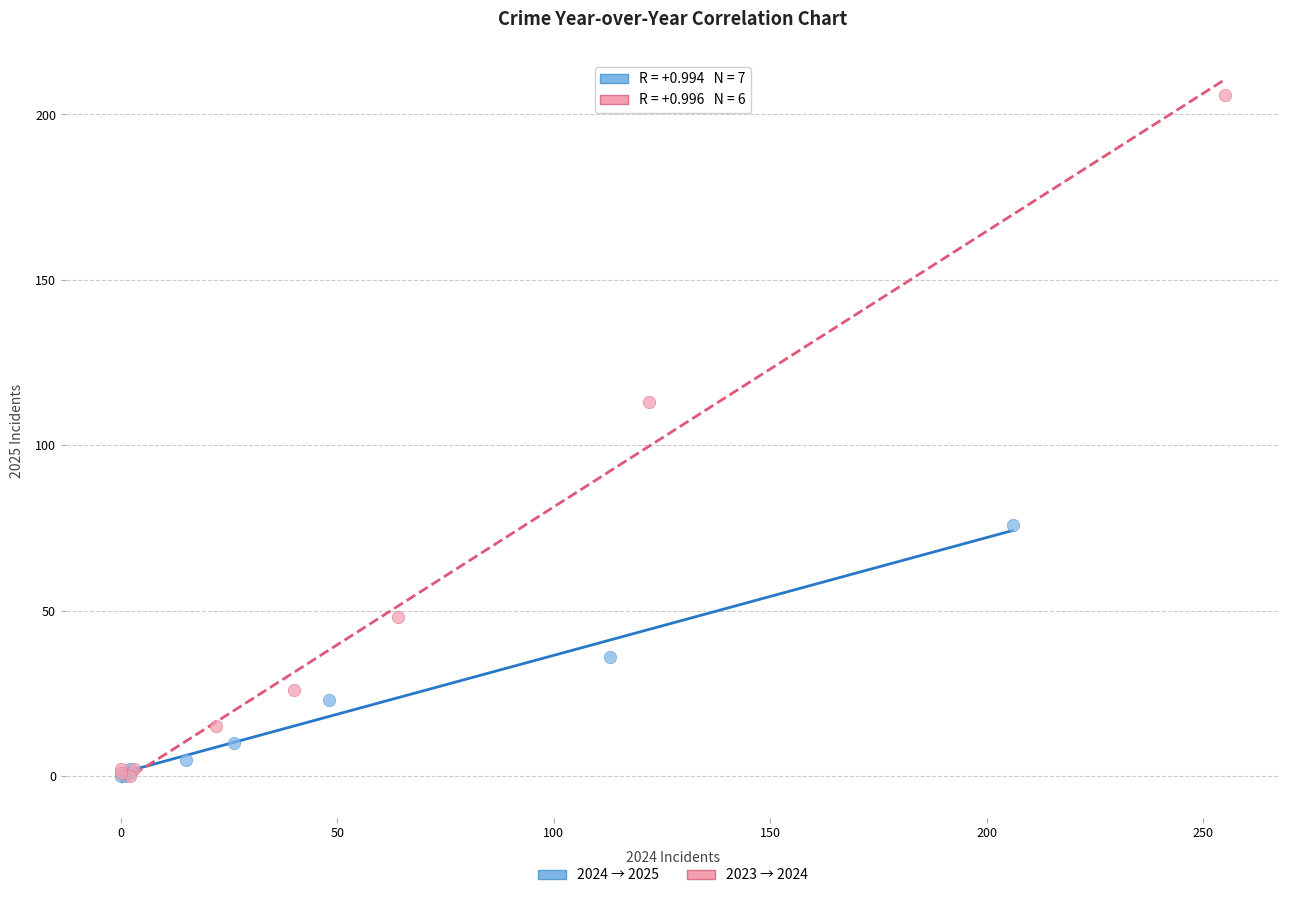

Which series reaches the maximum Y coordinate?

2023 → 2024